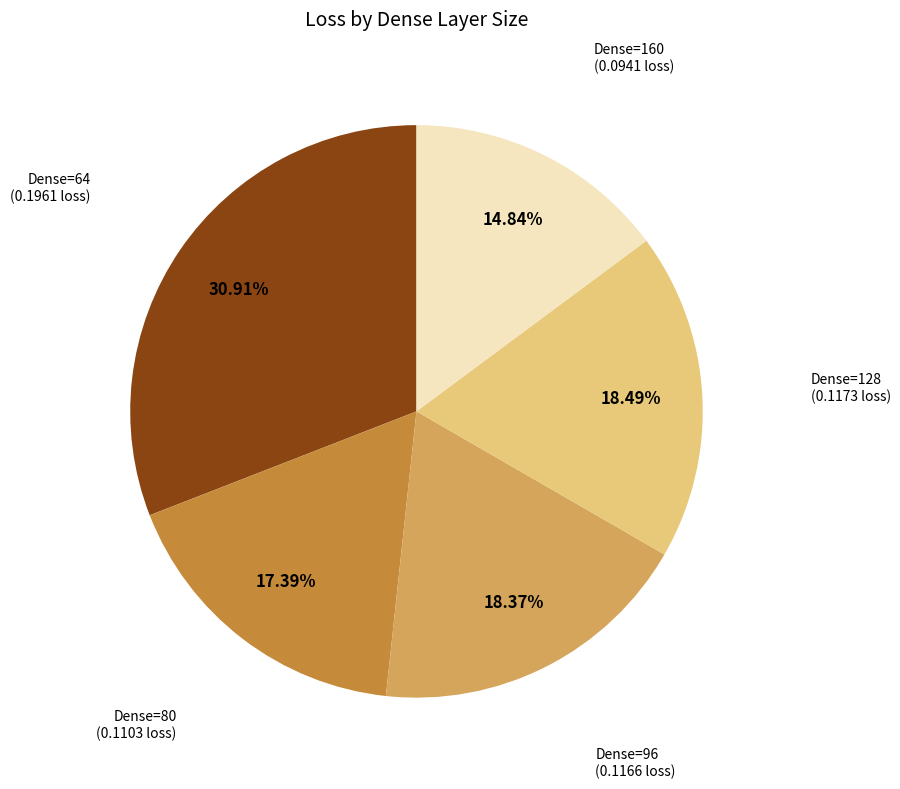

Is there a majority slice in this chart?

No